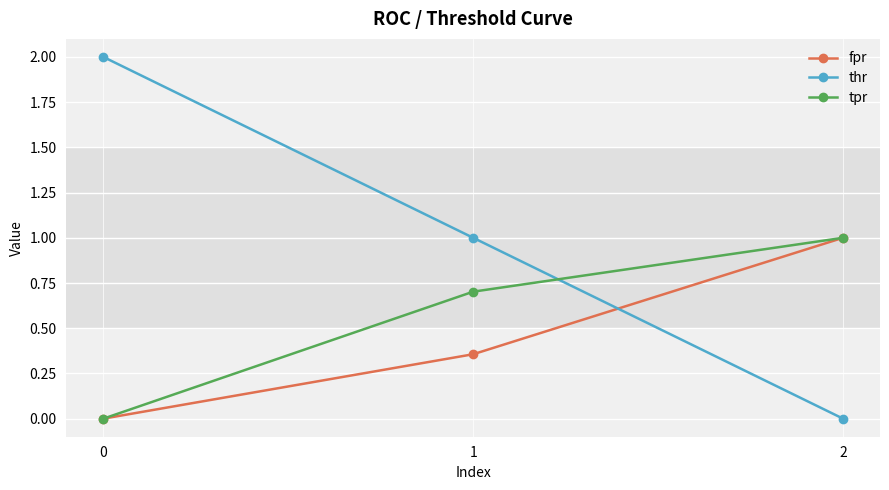

Is the value of tpr at 1 greater than the value of thr at 2?

Yes